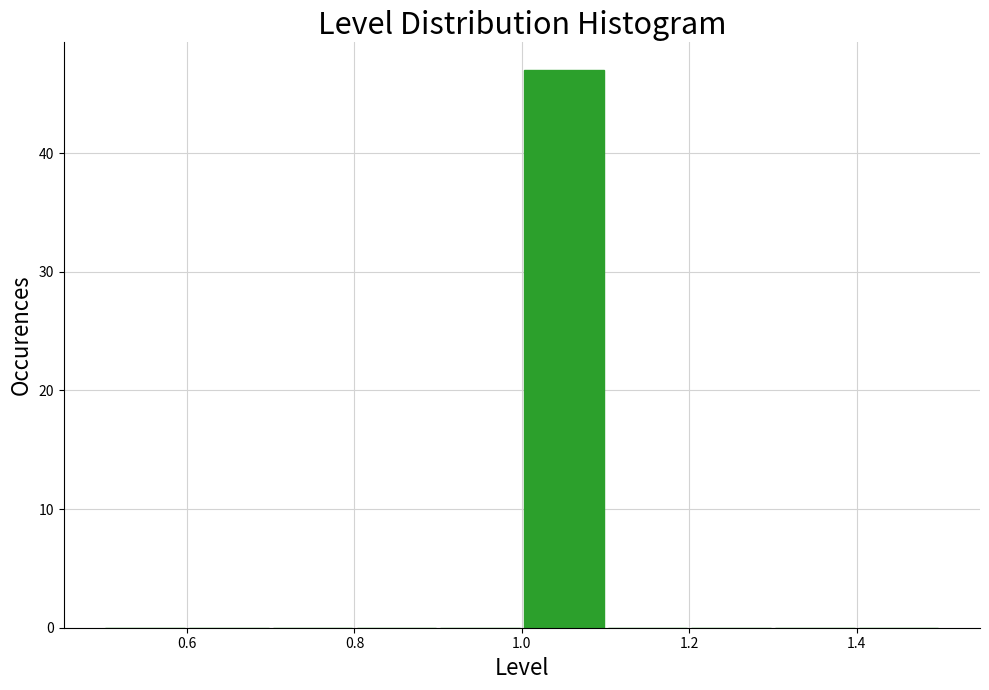

Reading left to right, list every bar in this chart as the range it spans on the x-axis followed by its height. The values are not printed on the chart, so give them approximately, as read against the axis.

0.5 to 0.6: 0
0.6 to 0.7: 0
0.7 to 0.8: 0
0.8 to 0.9: 0
0.9 to 1.0: 0
1.0 to 1.1: 47
1.1 to 1.2: 0
1.2 to 1.3: 0
1.3 to 1.4: 0
1.4 to 1.5: 0